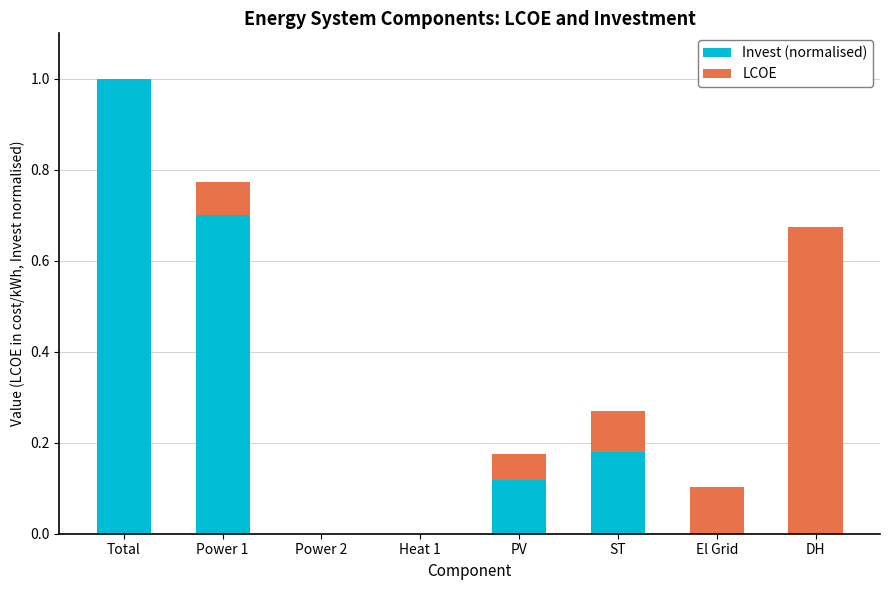

True or false: Invest (normalised) has a value of 0.0 at DH.

True